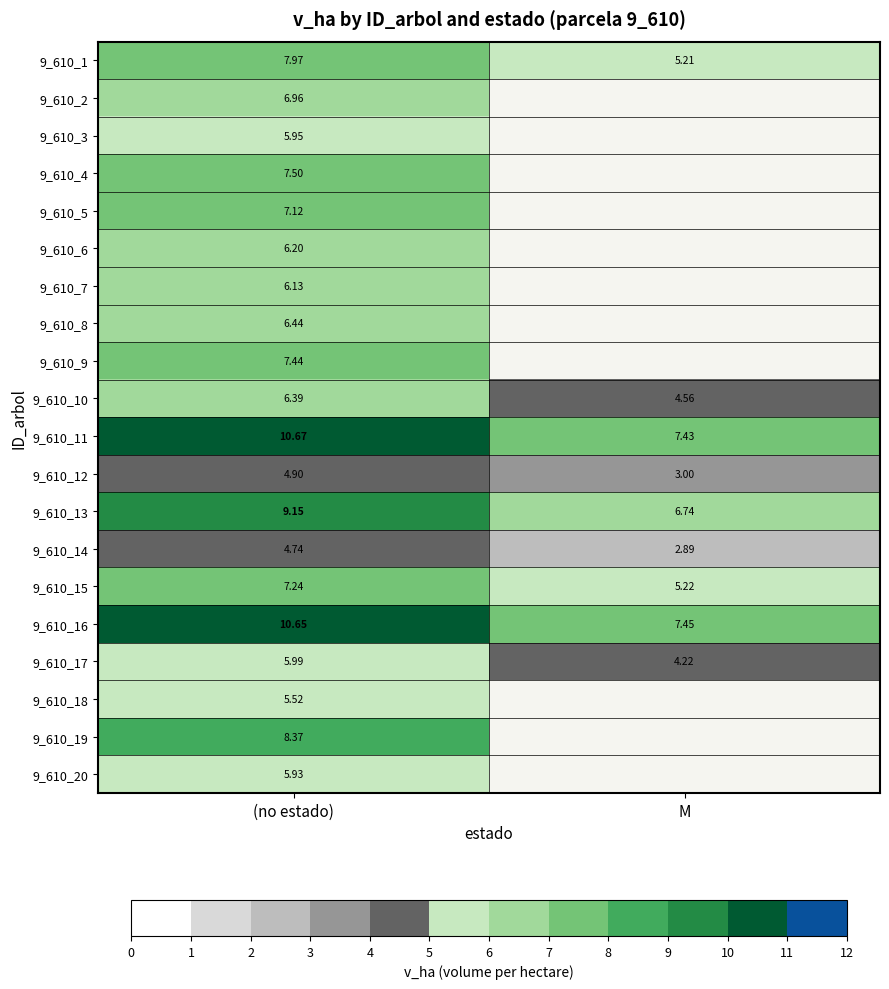

Is the value of 9_610_10 at (no estado) greater than the value of 9_610_9 at (no estado)?

No